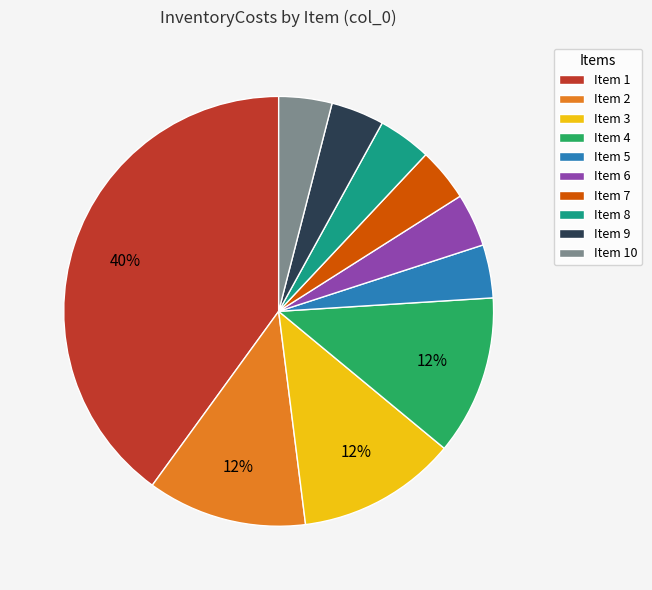

Does Item 4 account for over 50% of the chart?

No